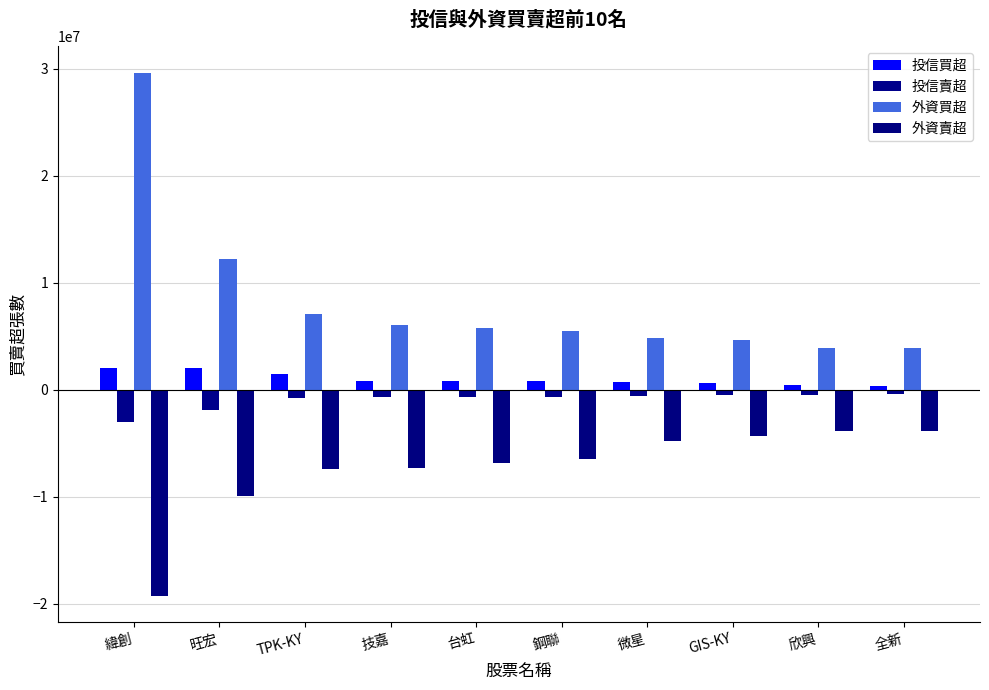

Where does the 投信買超 series first go above 800000?

緯創